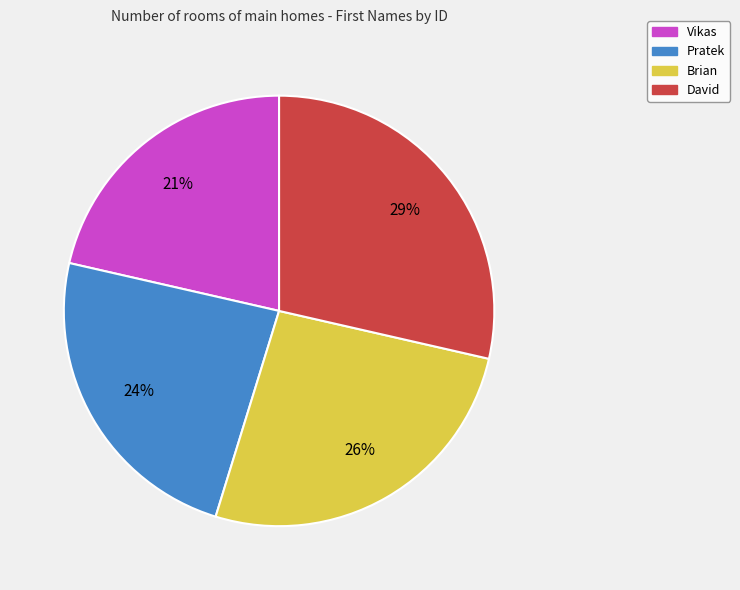

Is the sum of David and Pratek greater than half?

Yes